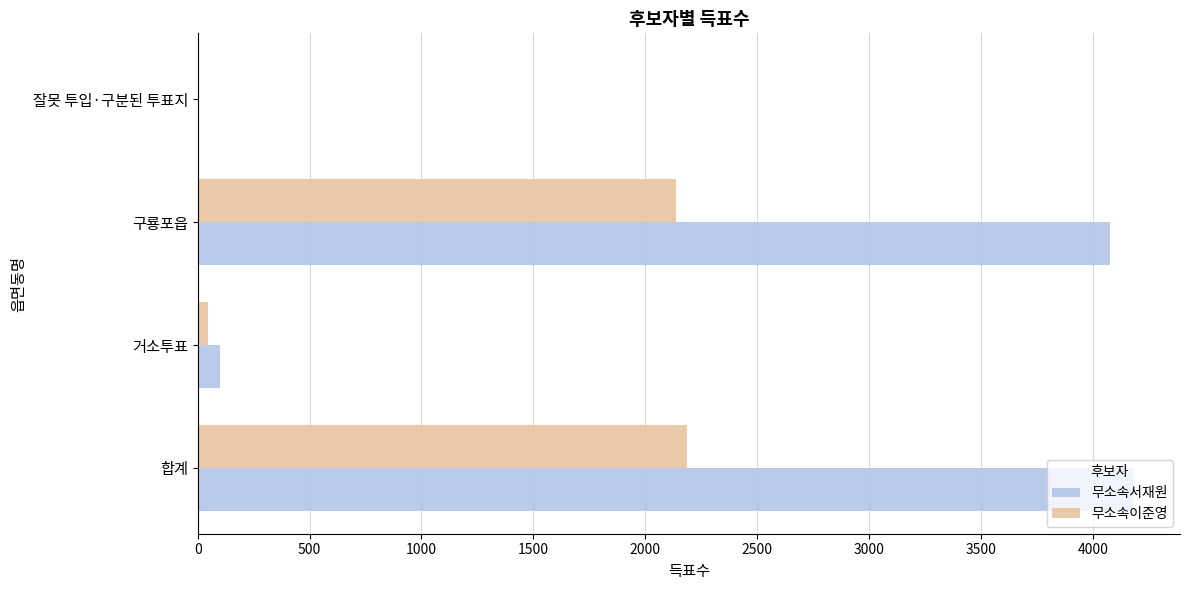

What is the sum of all 무소속서재원 values?

8362